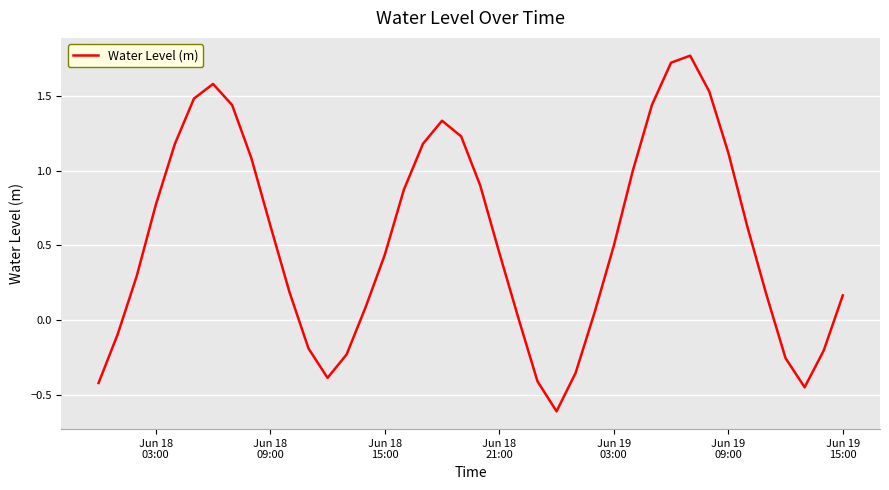

What is the minimum value shown in the chart?

-0.6